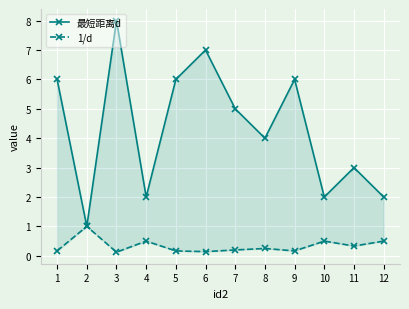

What is the difference between the maximum and minimum values in the 1/d series?

0.9